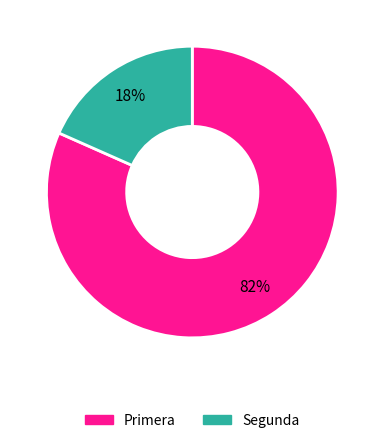

How many segments does this pie chart have?

2